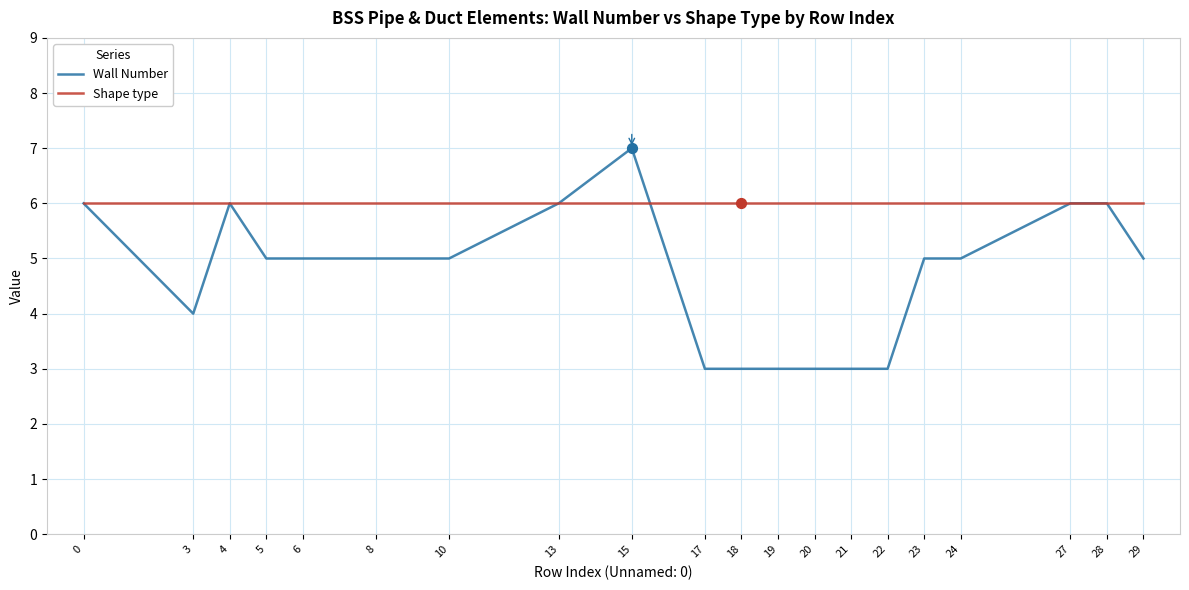

Which series has the widest spread of values?

Wall Number